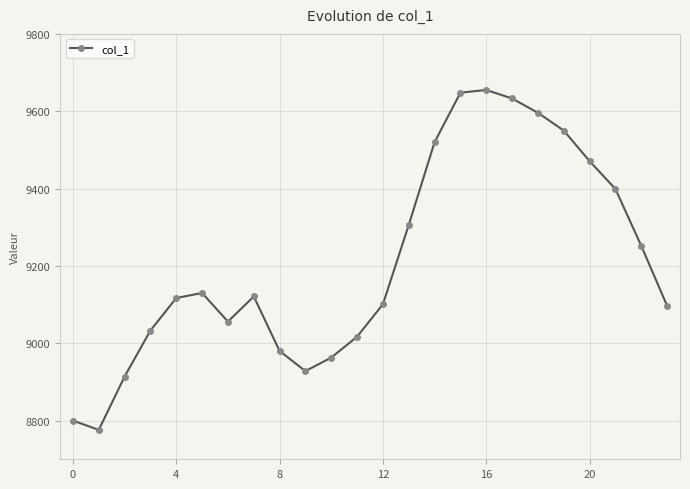

What is the sum of all values?

221063